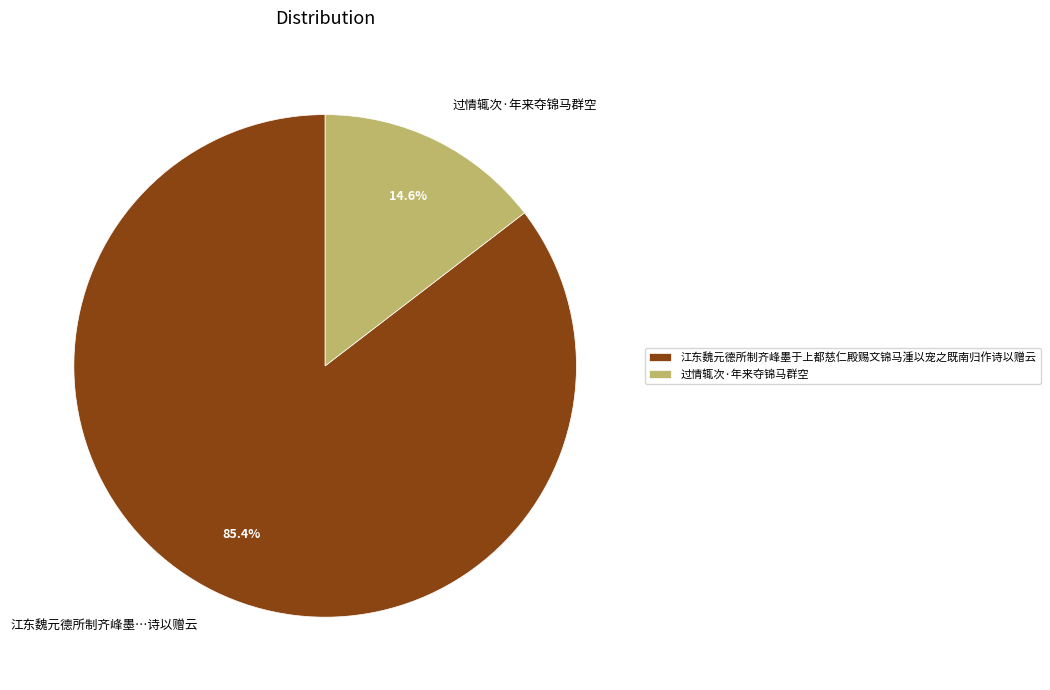

What percentage is NOT represented by 江东魏元德所制齐峰墨于上都慈仁殿赐文锦马湩以宠之既南归作诗以赠云?

14.6%